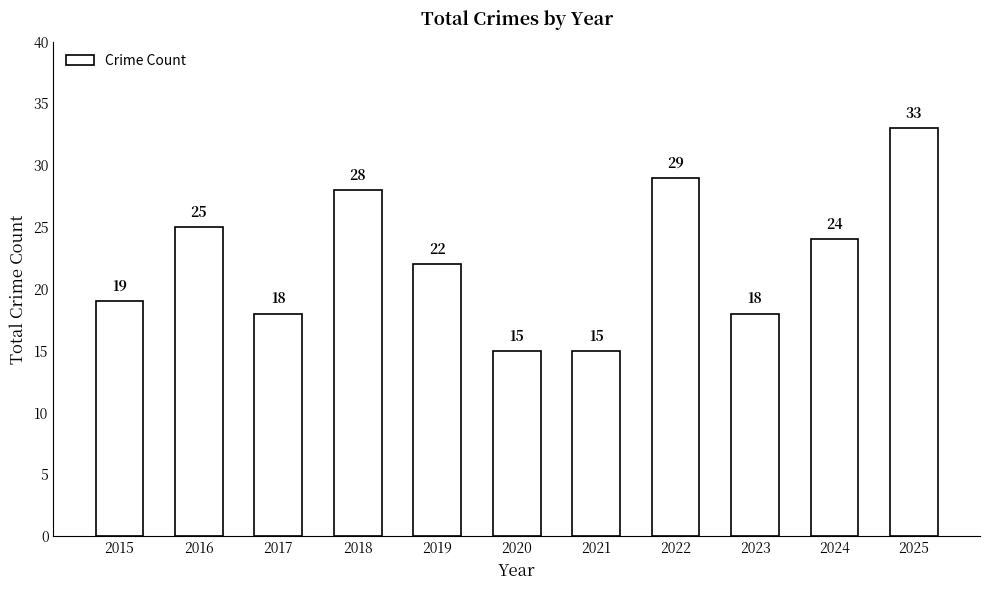

What is the sum of all values?

246